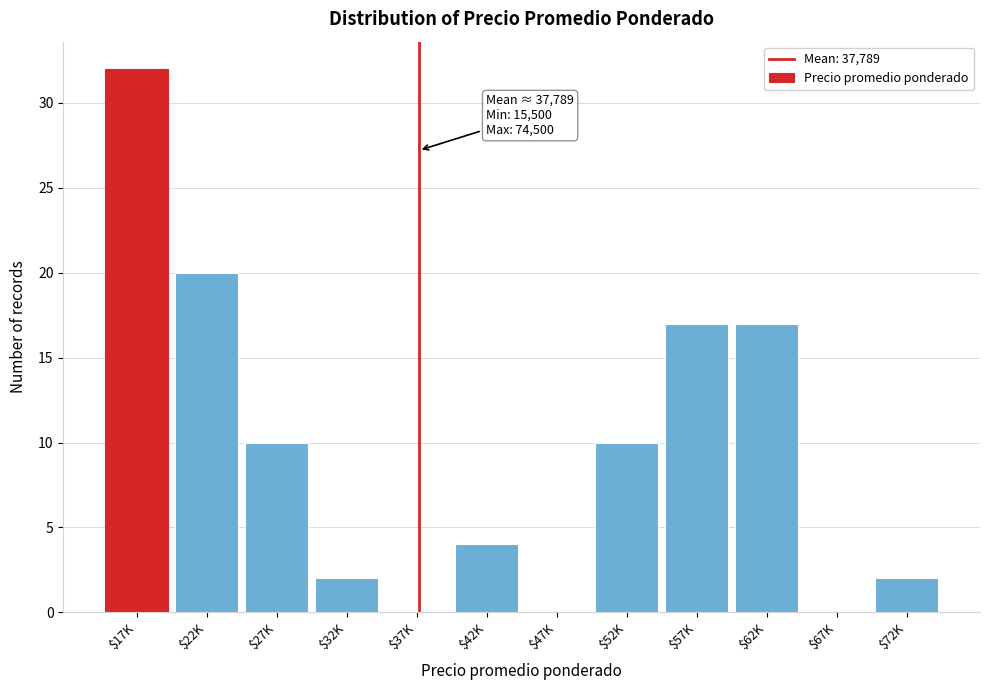

What is the sum of all values?

114